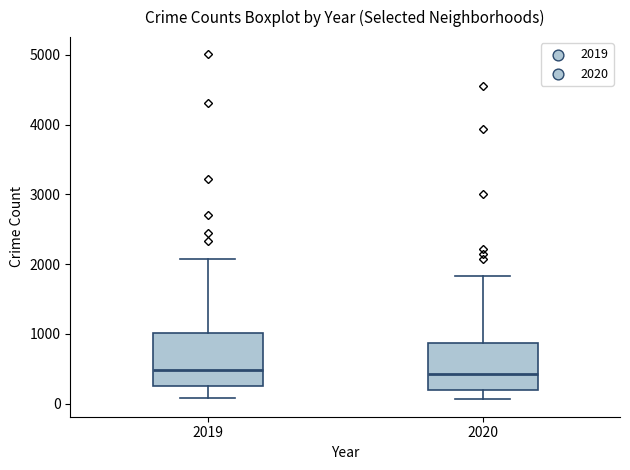

Reading left to right, transcribe this box plot: for each box, give where its median line is, the range the box spans, and where its two whiskers end, as read against the y-axis. The values are not printed on the chart, so give them approximately, as read against the axis.

2019: median 500, box 300 to 1000, whiskers 100 to 2100
2020: median 400, box 200 to 900, whiskers 100 to 1800